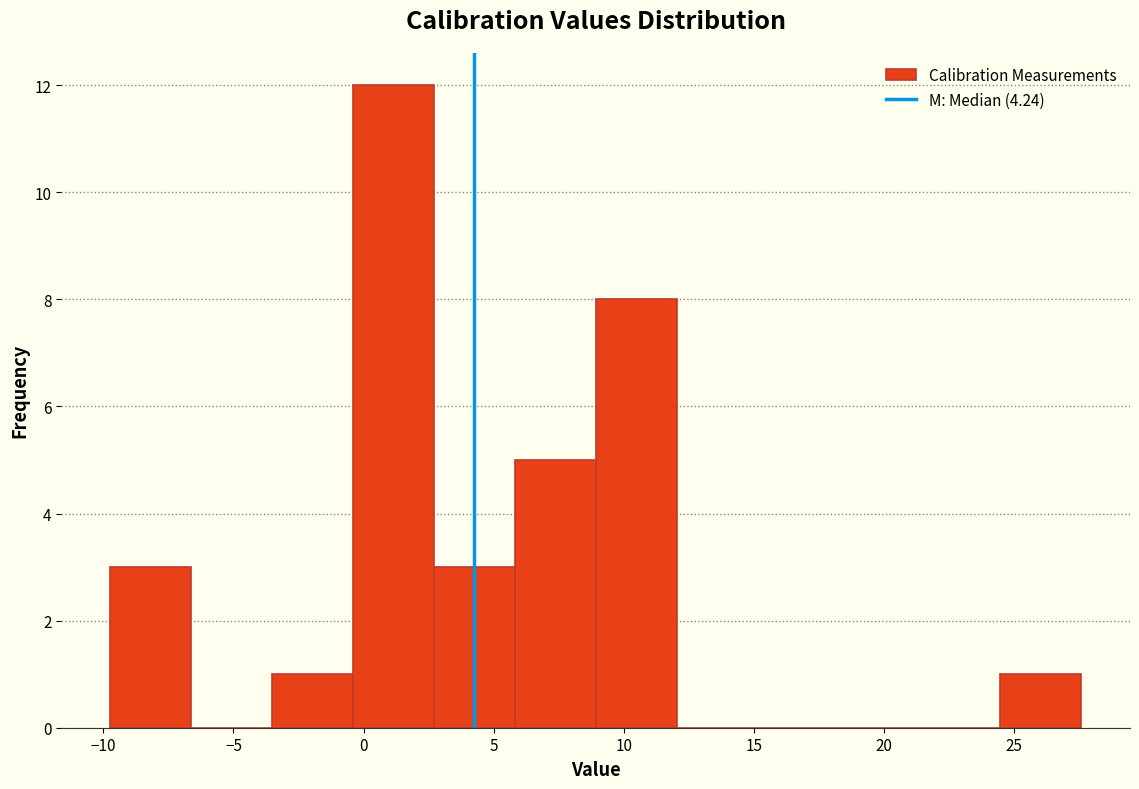

Reading left to right, list every bar in this chart as the range it spans on the x-axis followed by its height. Neither the bar edges nor the heights are printed on the chart, so give them approximately, as read against the axes.

-10.0 to -6.5: 3
-6.5 to -3.5: 0
-3.5 to -0.5: 1
-0.5 to 2.5: 12
2.5 to 6.0: 3
6.0 to 9.0: 5
9.0 to 12.0: 8
12.0 to 15.0: 0
15.0 to 18.5: 0
18.5 to 21.5: 0
21.5 to 24.5: 0
24.5 to 27.5: 1